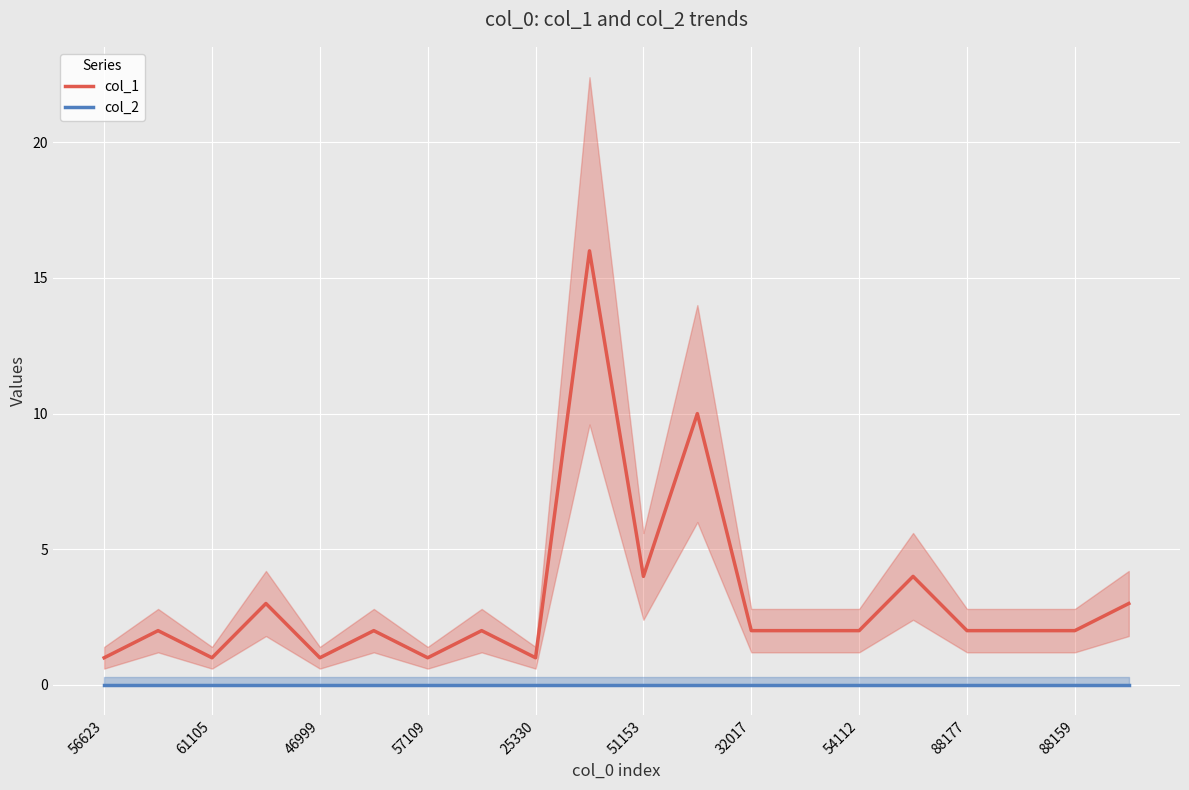

At which label is col_1 closest to 8?

11